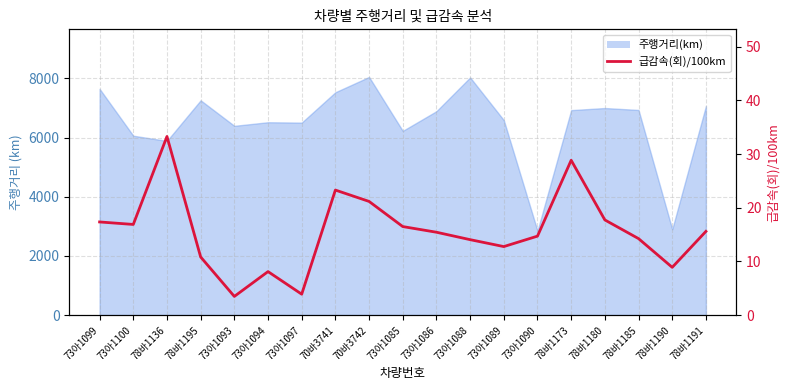

Where is the data nearest to the value 18?

78바1180